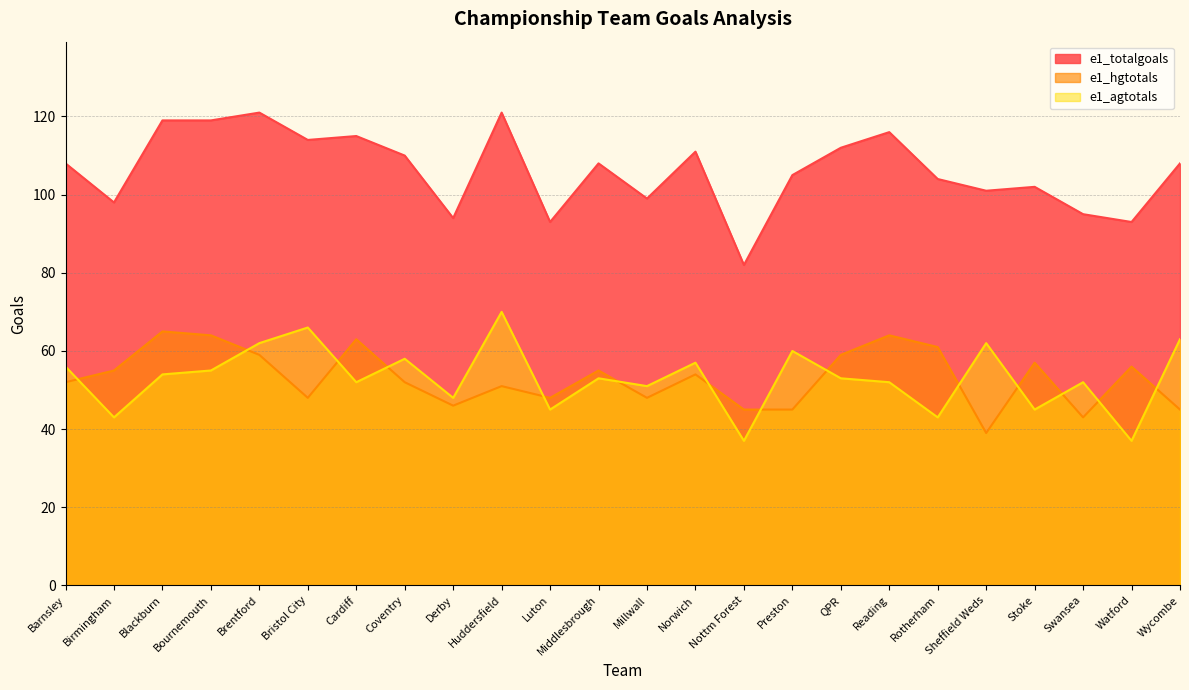

Does the chart display data point markers on the line(s)?

No